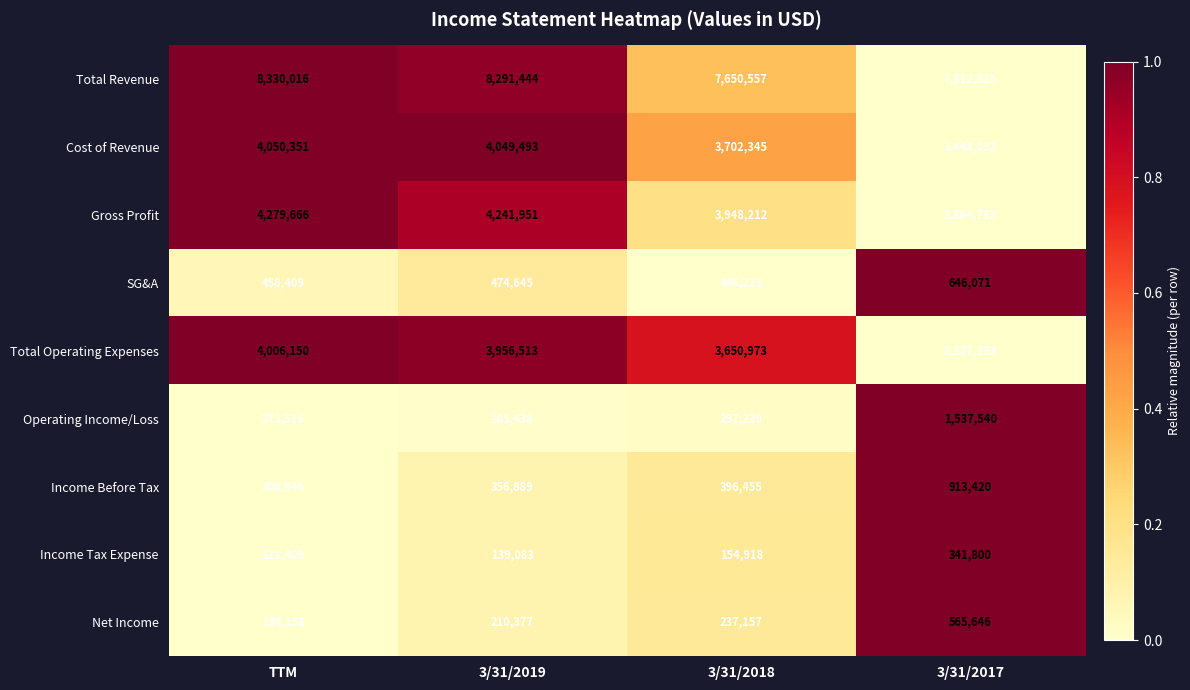

The Net Income series shows 180158 at TTM. True or false?

True